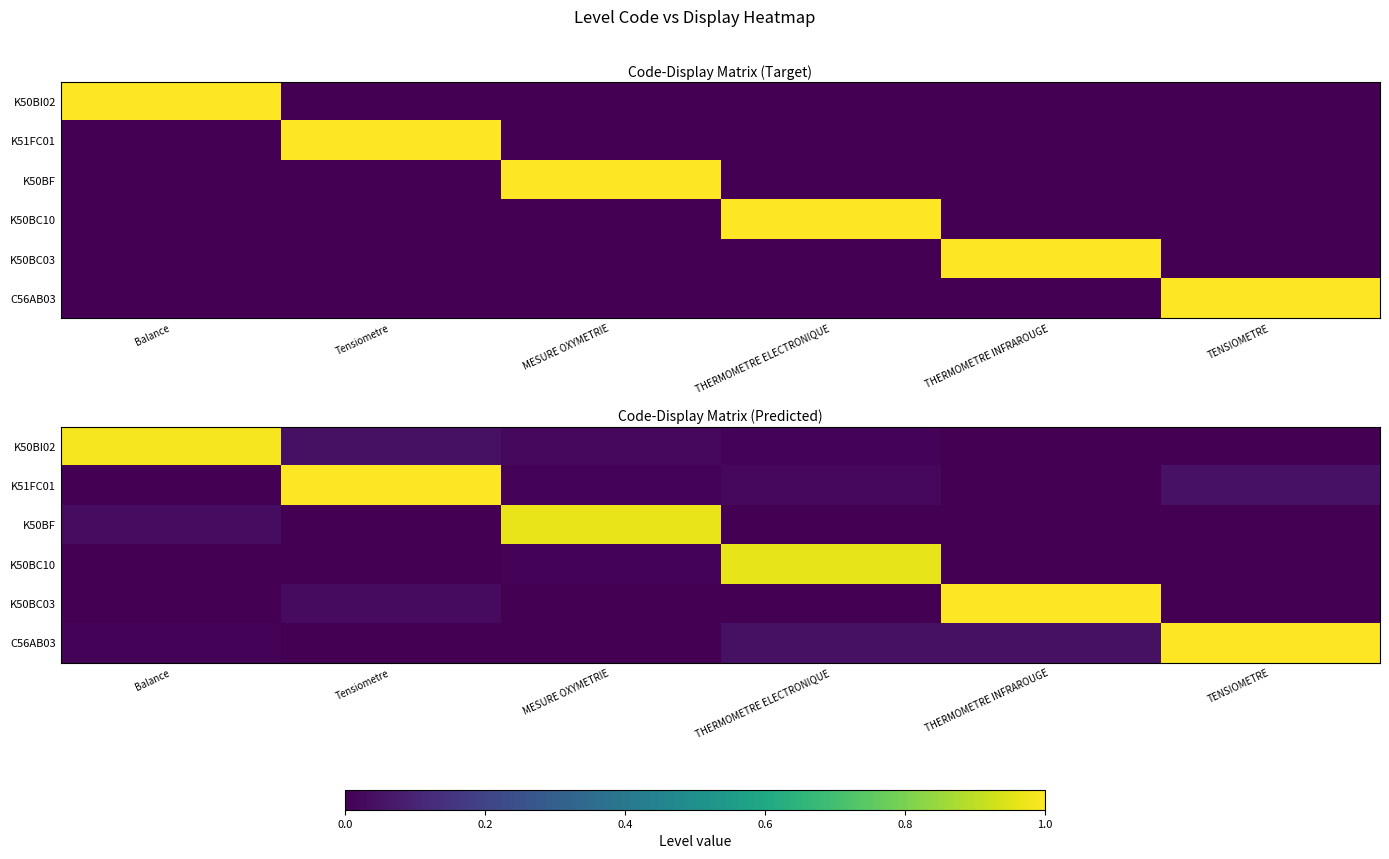

The value of C56AB03 at Tensiometre is 0.5. True or false?

False